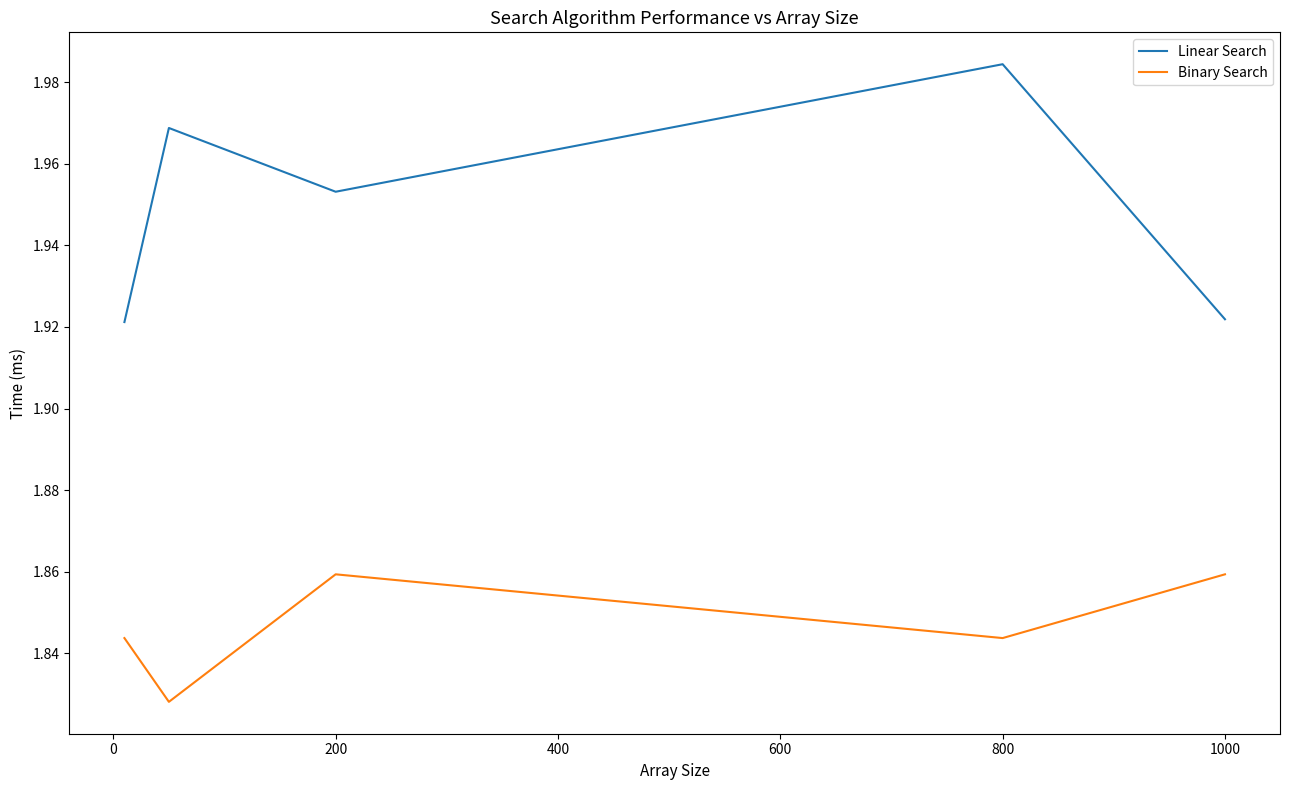

Which series has the largest total across all categories?

Linear Search